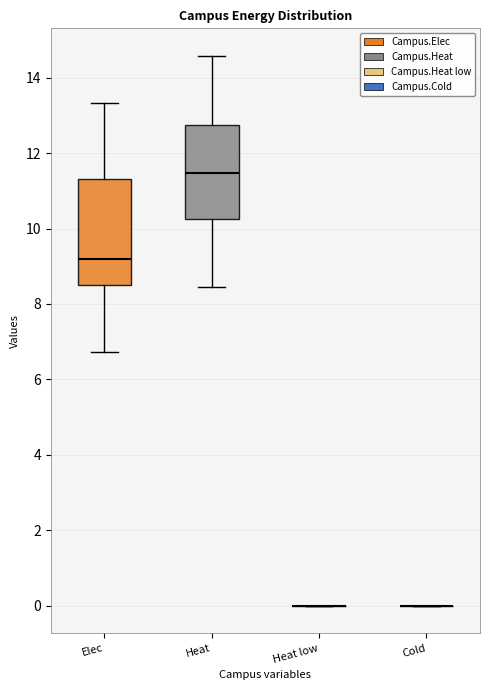

Reading left to right, read every box against the y-axis: the position of its median line, the range the box covers, and the ends of its whiskers. The values are not printed on the chart, so give them approximately, as read against the axis.

Elec: median 9.2, box 8.4 to 11.4, whiskers 6.8 to 13.4
Heat: median 11.4, box 10.2 to 12.8, whiskers 8.4 to 14.6
Heat low: box collapsed to a line at 0.0, whiskers 0.0 to 0.0
Cold: box collapsed to a line at 0.0, whiskers 0.0 to 0.0